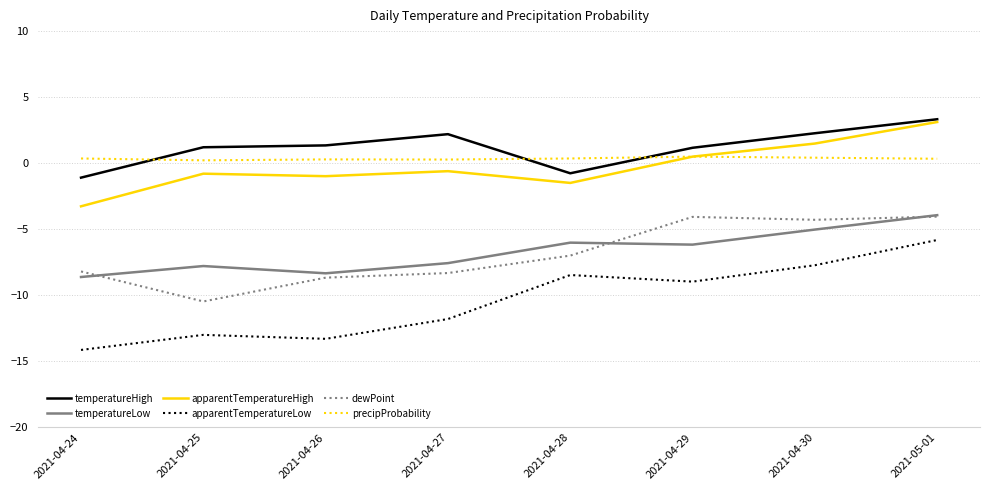

What is the difference between the maximum and second lowest values in the precipProbability series?

0.2